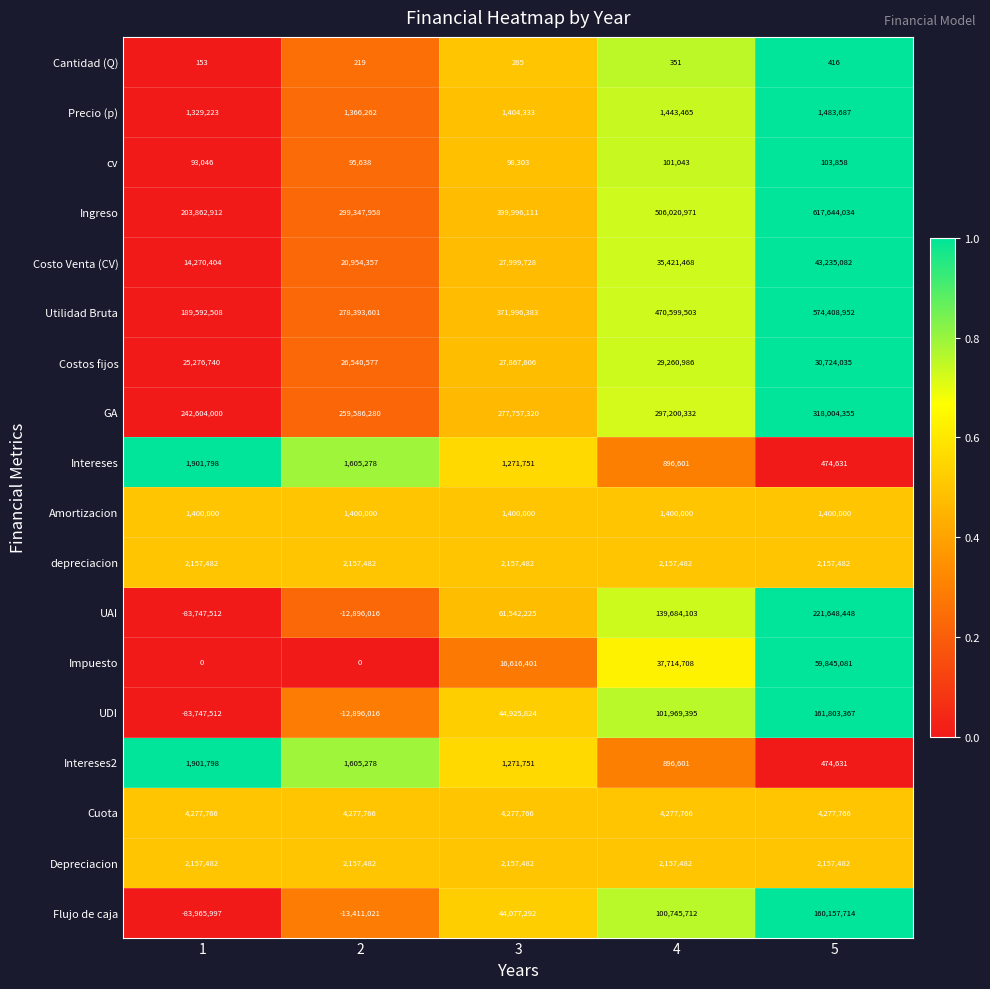

What is the difference between the highest and lowest values at 3?

399995826